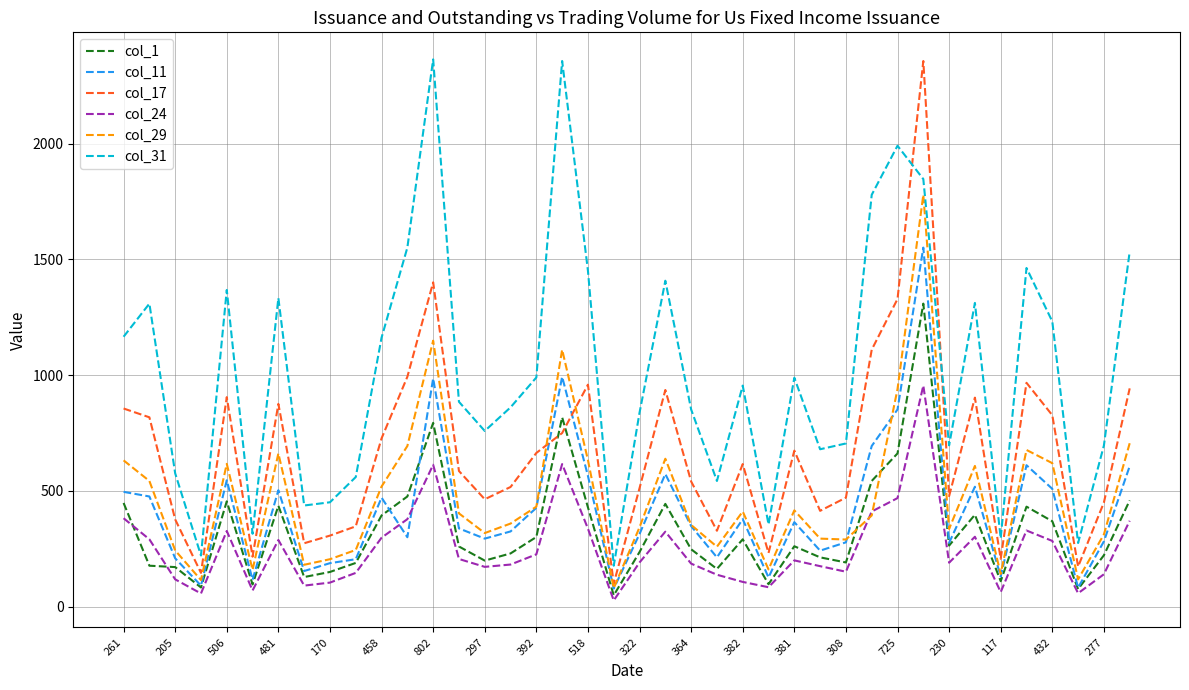

How many series are shown in this chart?

6